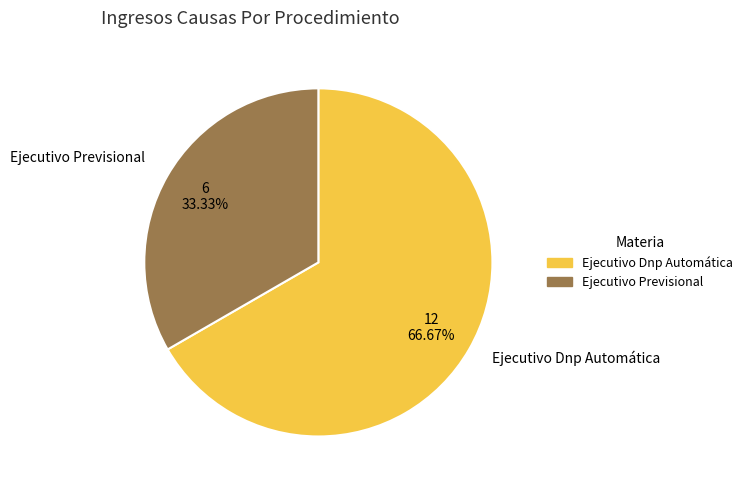

Between Ejecutivo Dnp Automática and Ejecutivo Previsional, which is larger?

Ejecutivo Dnp Automática